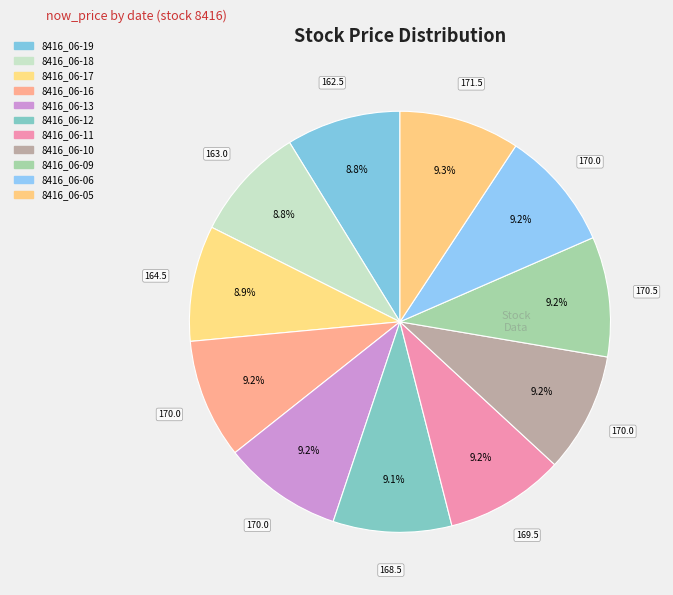

What is the ratio of the value at 8416_06-12 to the value at 8416_06-06?

1.0